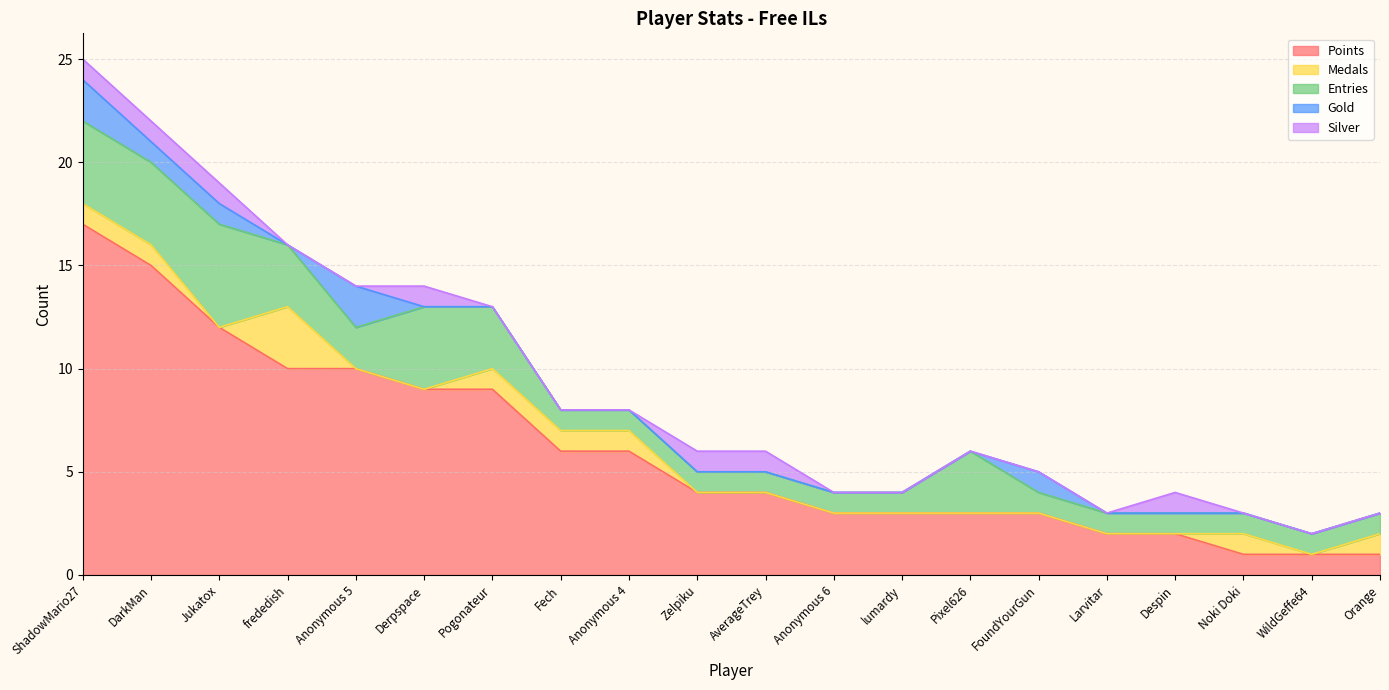

At which category is the sum across all series the highest?

ShadowMario27